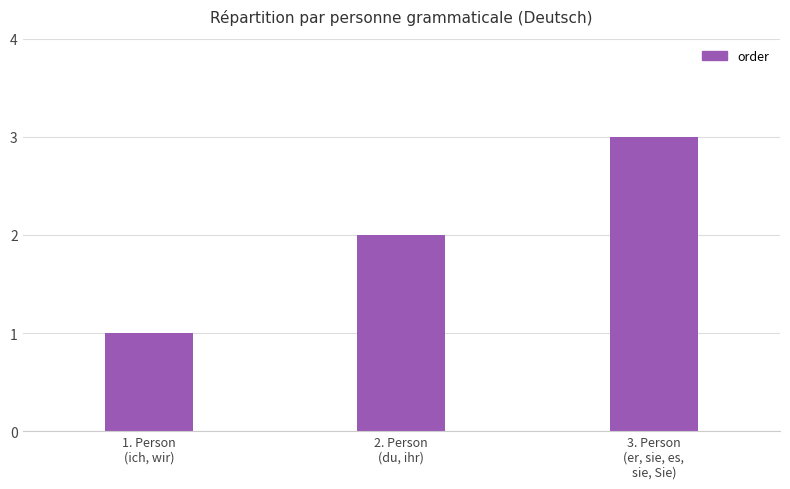

Reading right to left, list all the values displayed in this chart.

3. Person
(er, sie, es,
sie, Sie)=3	2. Person
(du, ihr)=2	1. Person
(ich, wir)=1